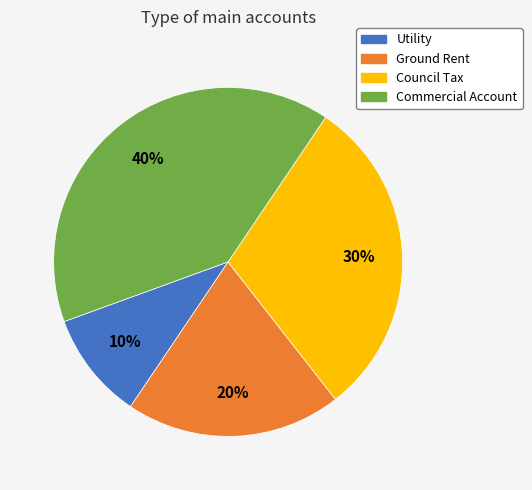

To the nearest percent, what is the difference between the largest and smallest slice percentages?

30%